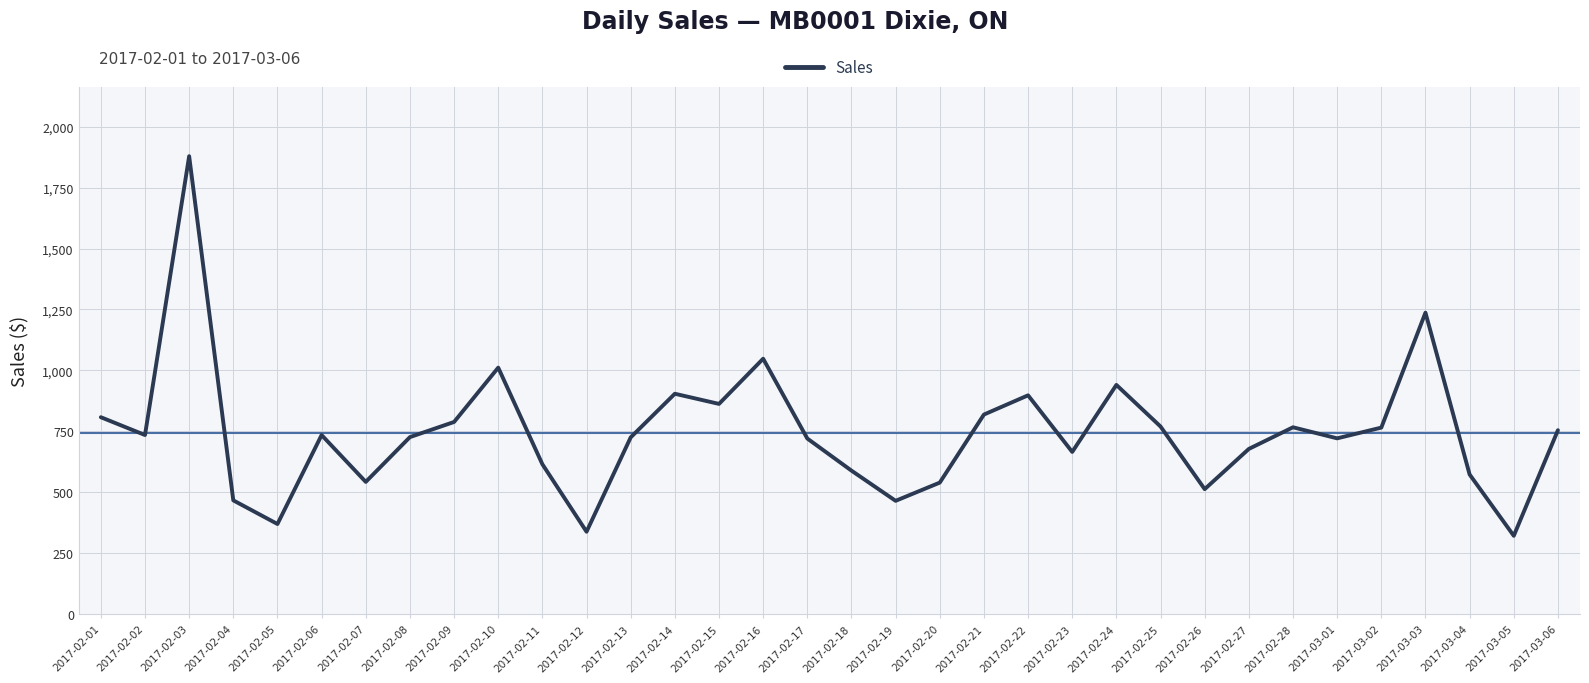

True or false: the data has more than 0 interior local peaks.

True